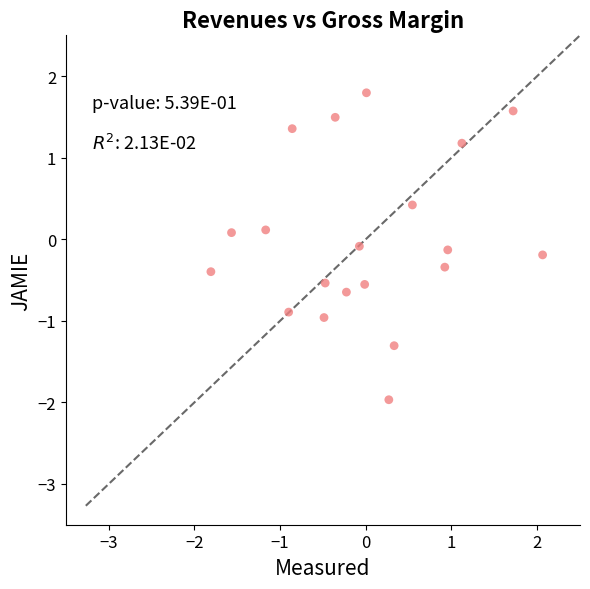

What is the range of Y values (max minus min)?

3.8